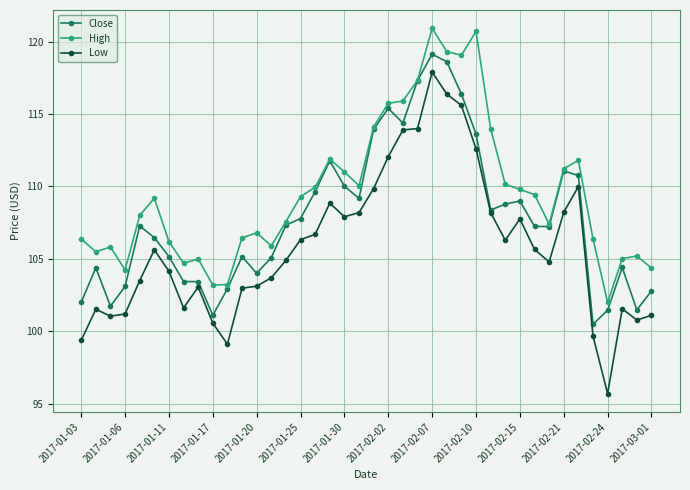

How many lines are shown in the chart?

3